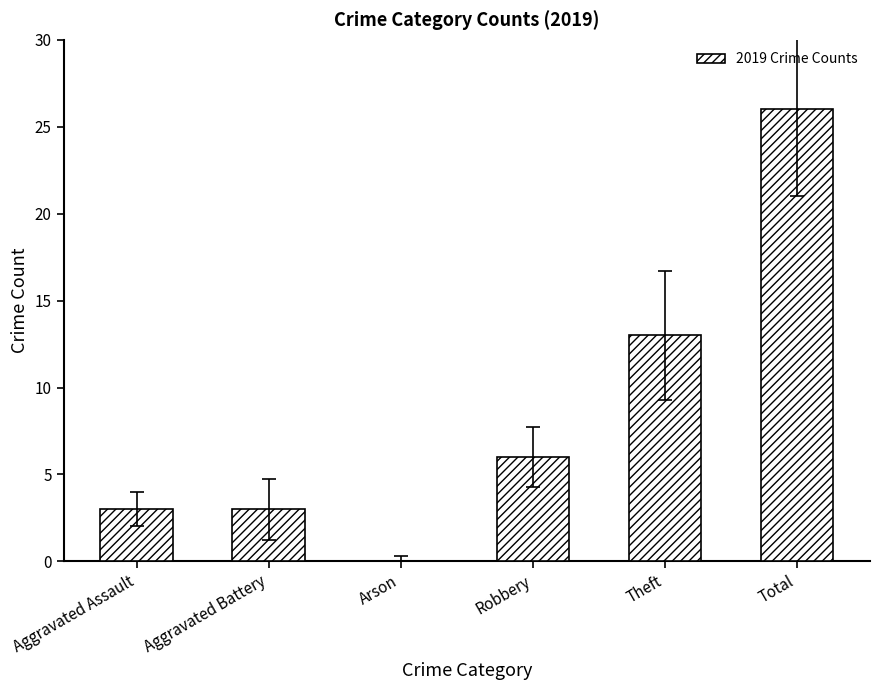

Which has a higher value, Aggravated Assault or Theft?

Theft